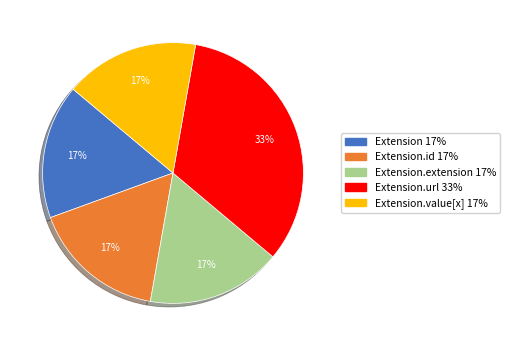

To the nearest percent, what is the average slice percentage?

20%